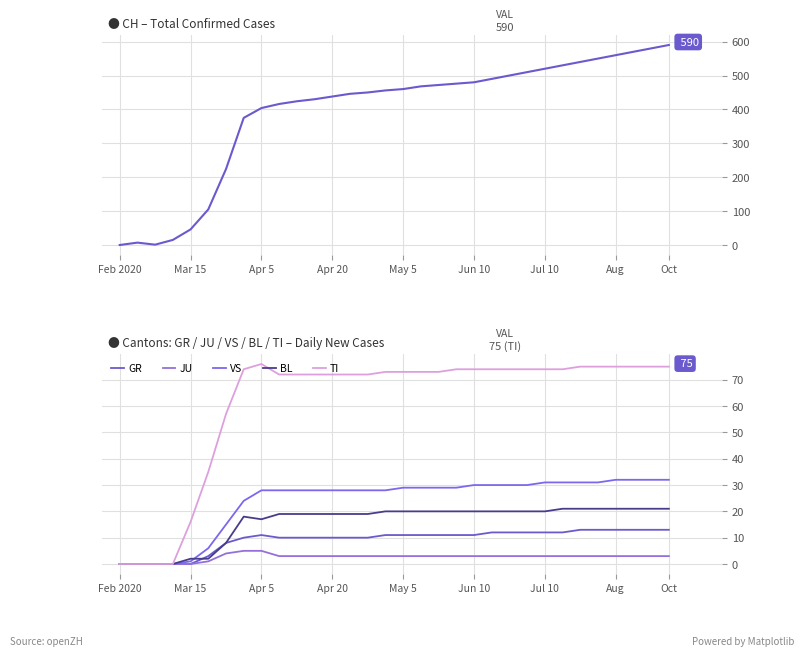

What is the difference between the maximum and minimum values in the BL series?

21